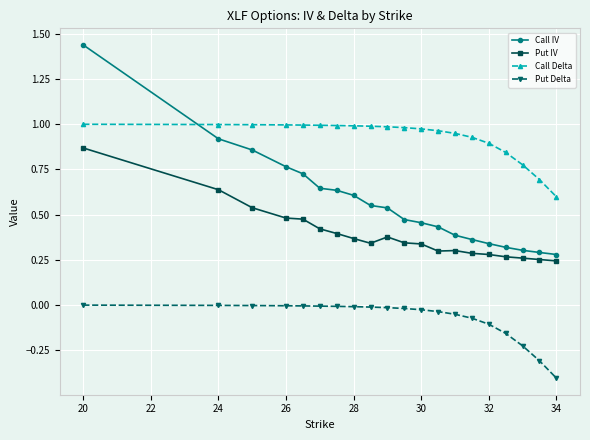

True or false: Call IV and Put Delta cross at least once.

False